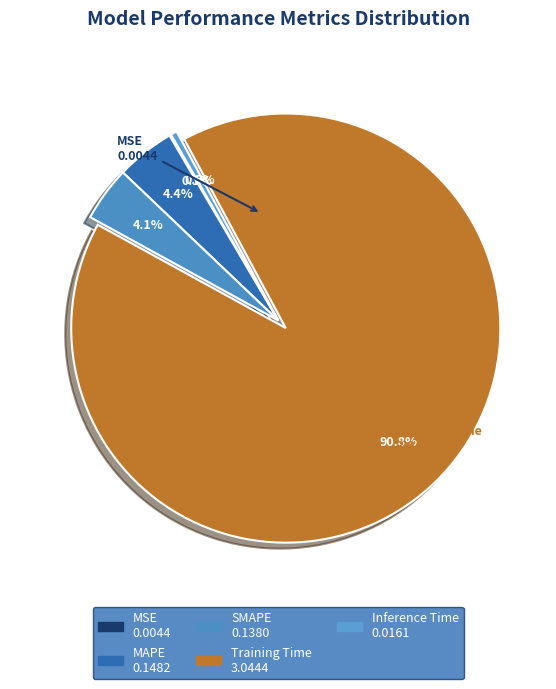

What percentage do MSE and MAPE together represent?

4.6%